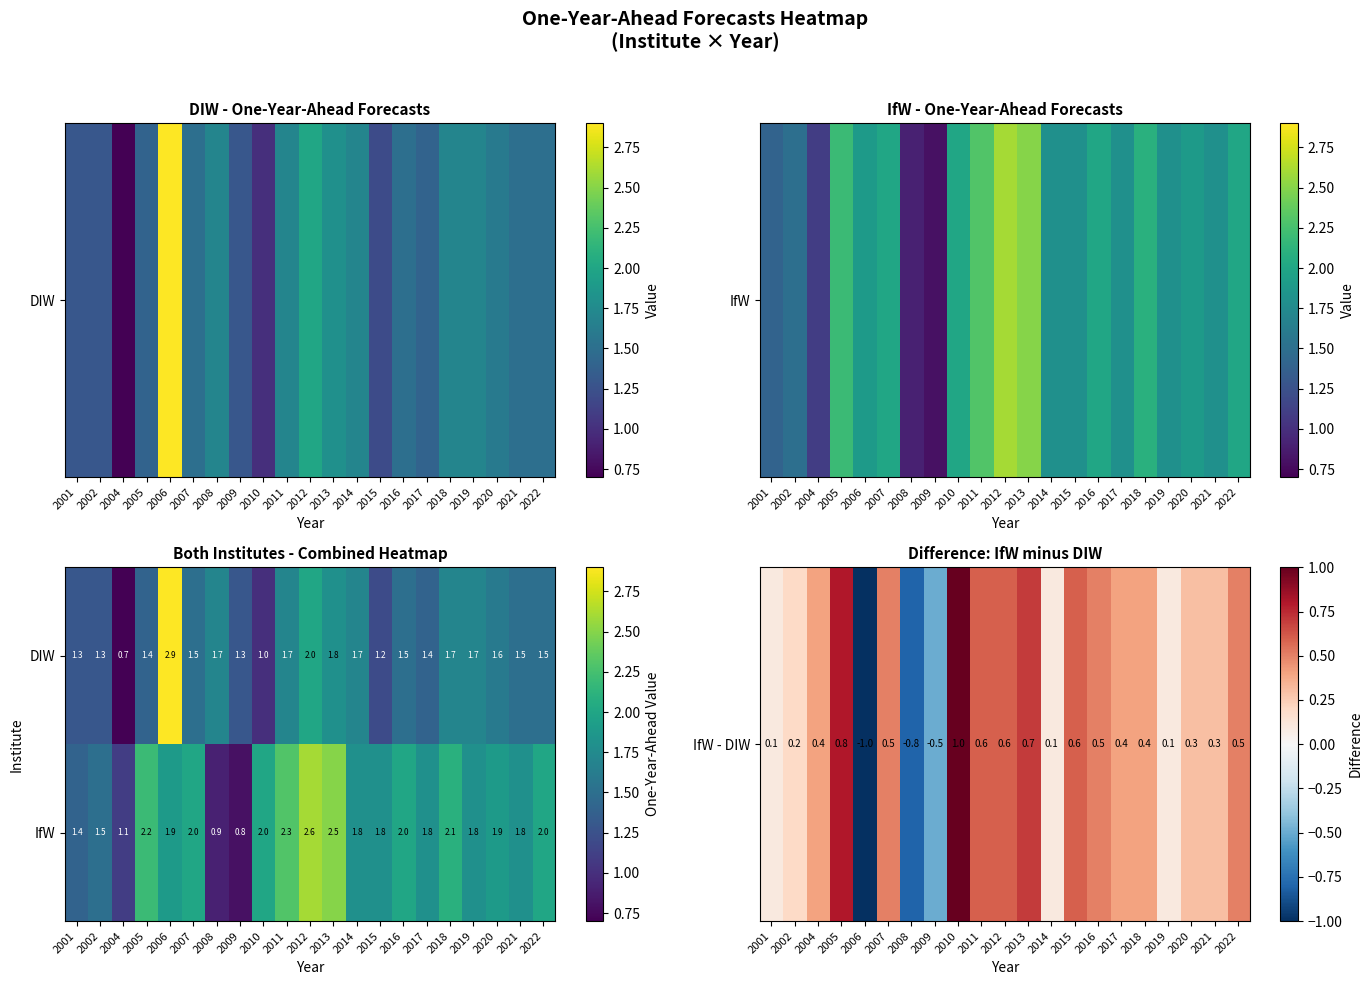

Where is IfW nearest to the value 1?

2008